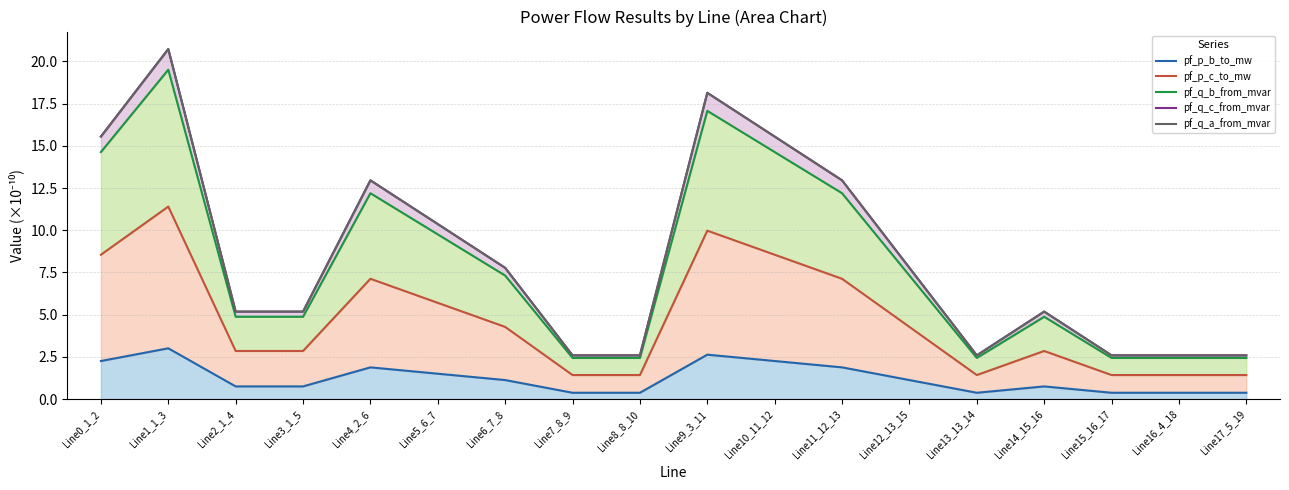

How many values in the pf_q_a_from_mvar series exceed 7?

9